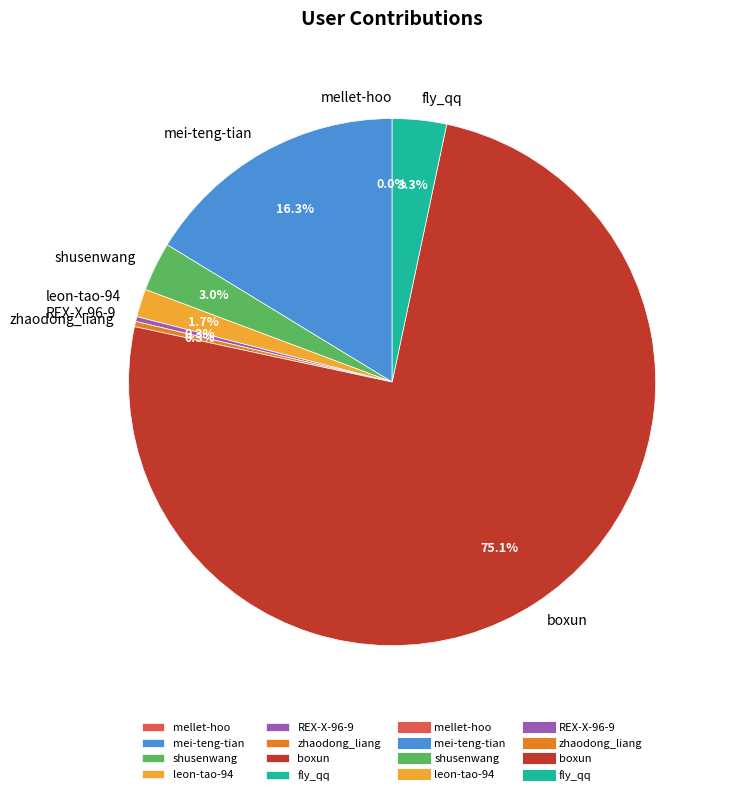

What percentage is the mei-teng-tian slice, to the nearest percent?

16%